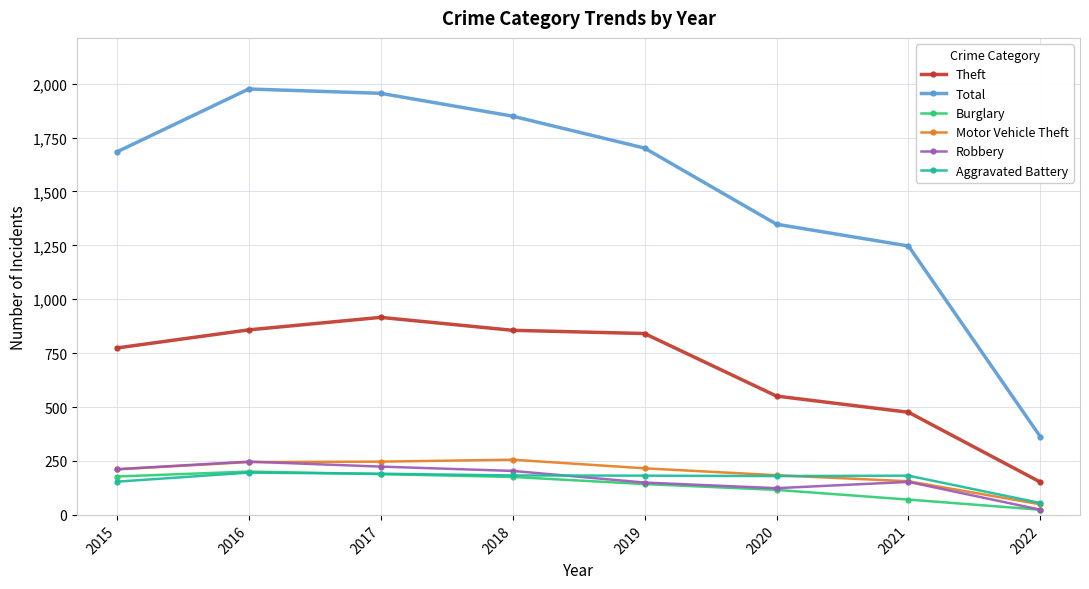

The Total series shows 1701 at 2019. True or false?

True